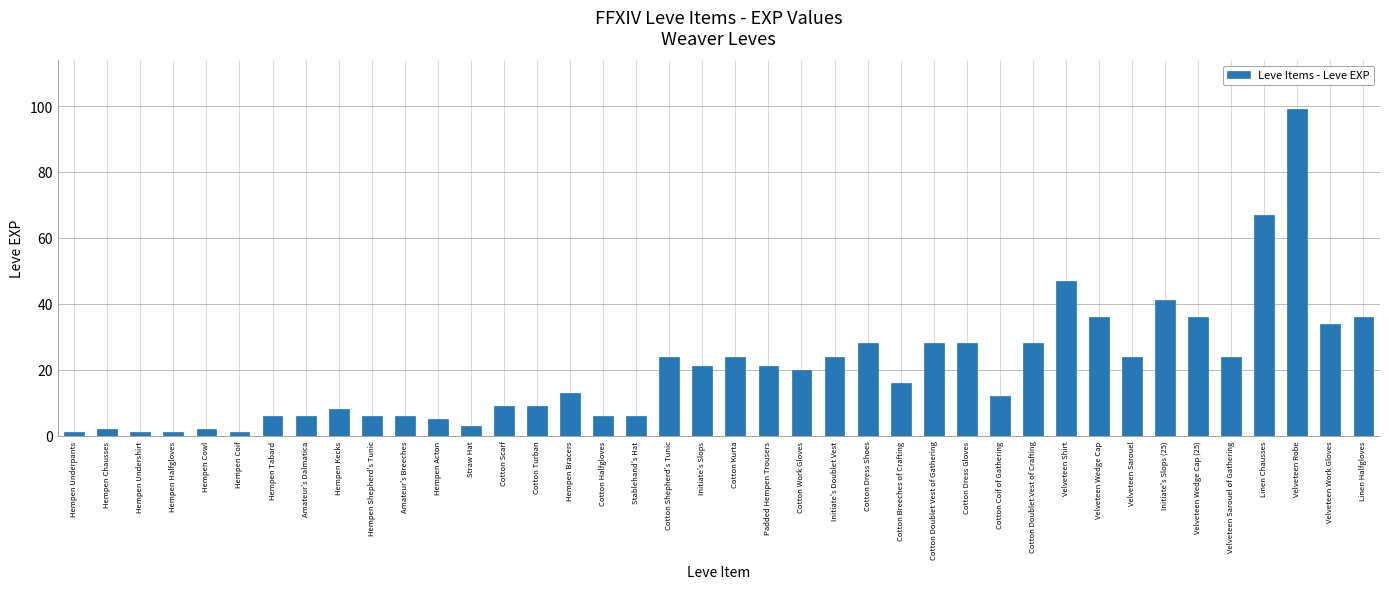

What is the difference between the second highest and minimum values?

66